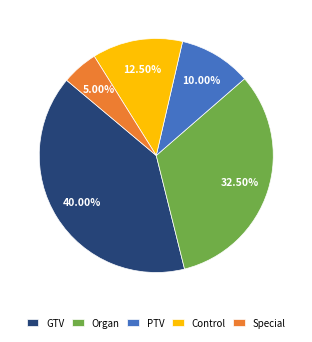

Is the sum of Control and GTV greater than half?

Yes